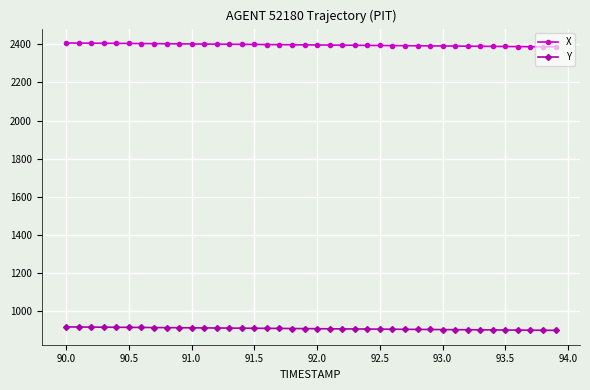

Rank the series by their average value, from highest to lowest.

X, Y